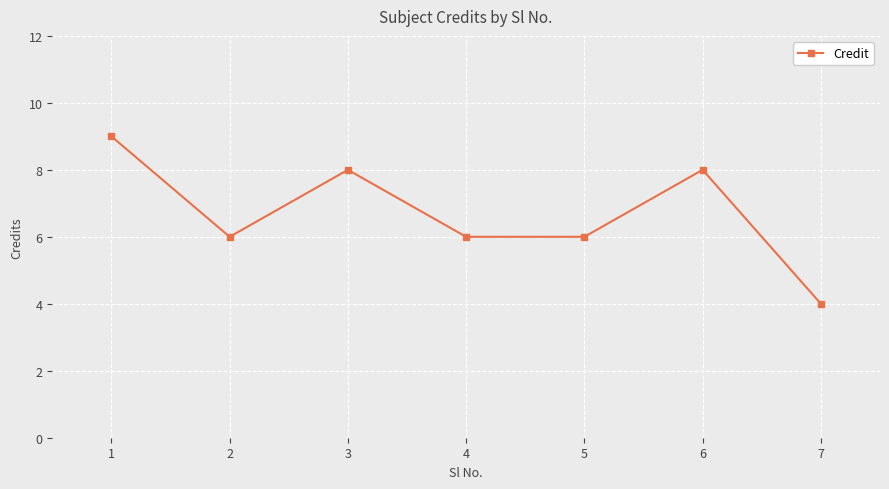

Approximately how many times larger is the value at 4 compared to 3?

0.8